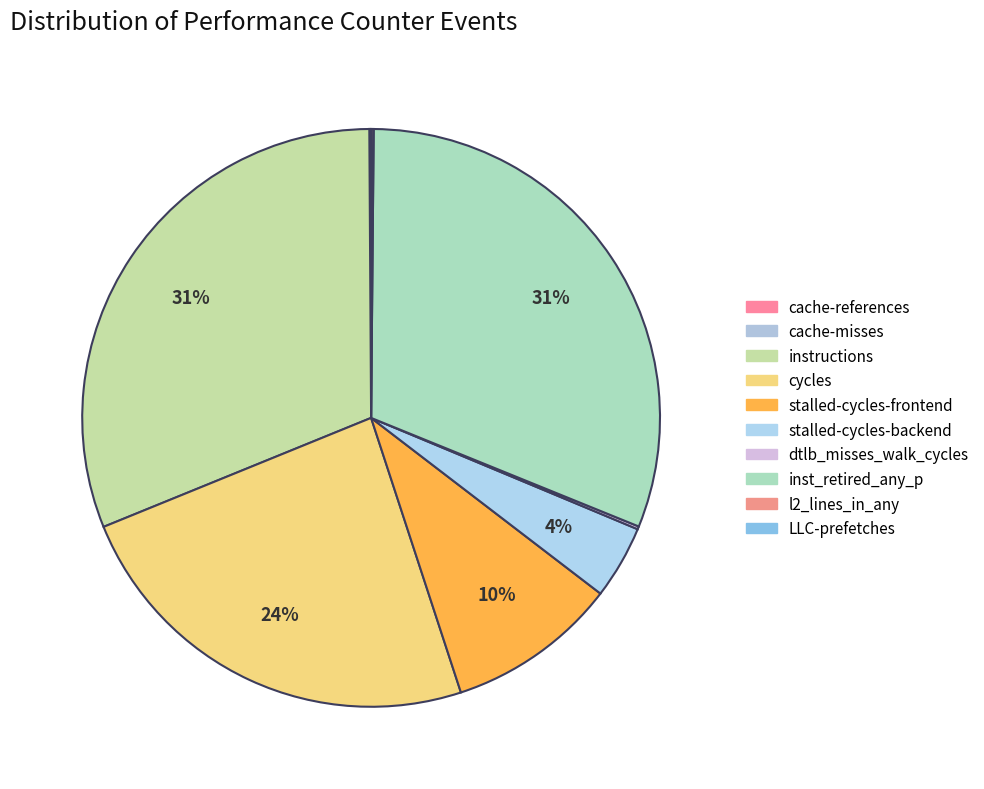

What percentage do cycles and instructions together represent?

54.9%